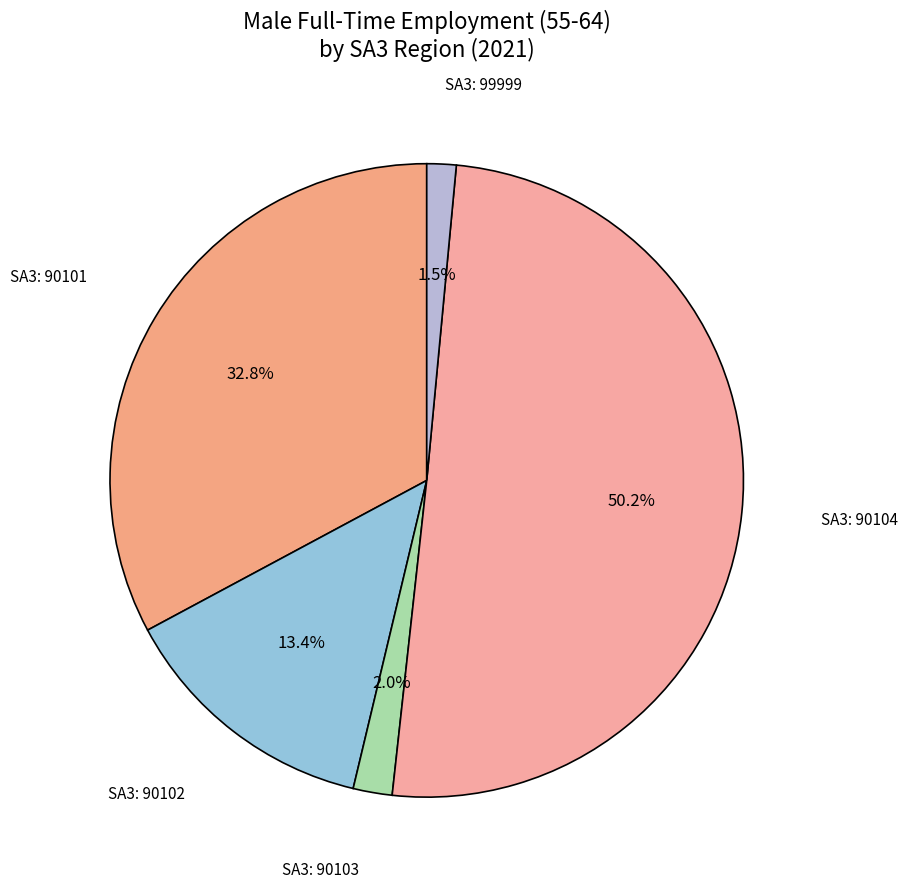

Which has a higher value, SA3: 90101 or SA3: 99999?

SA3: 90101